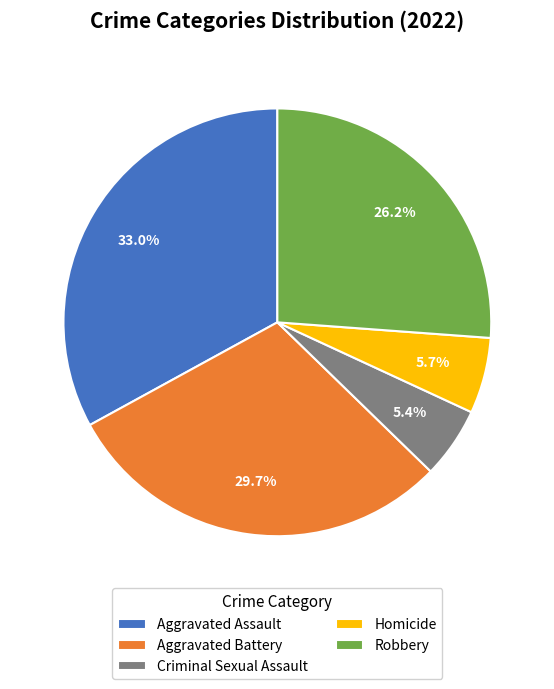

Does Criminal Sexual Assault represent more than half of the total?

No